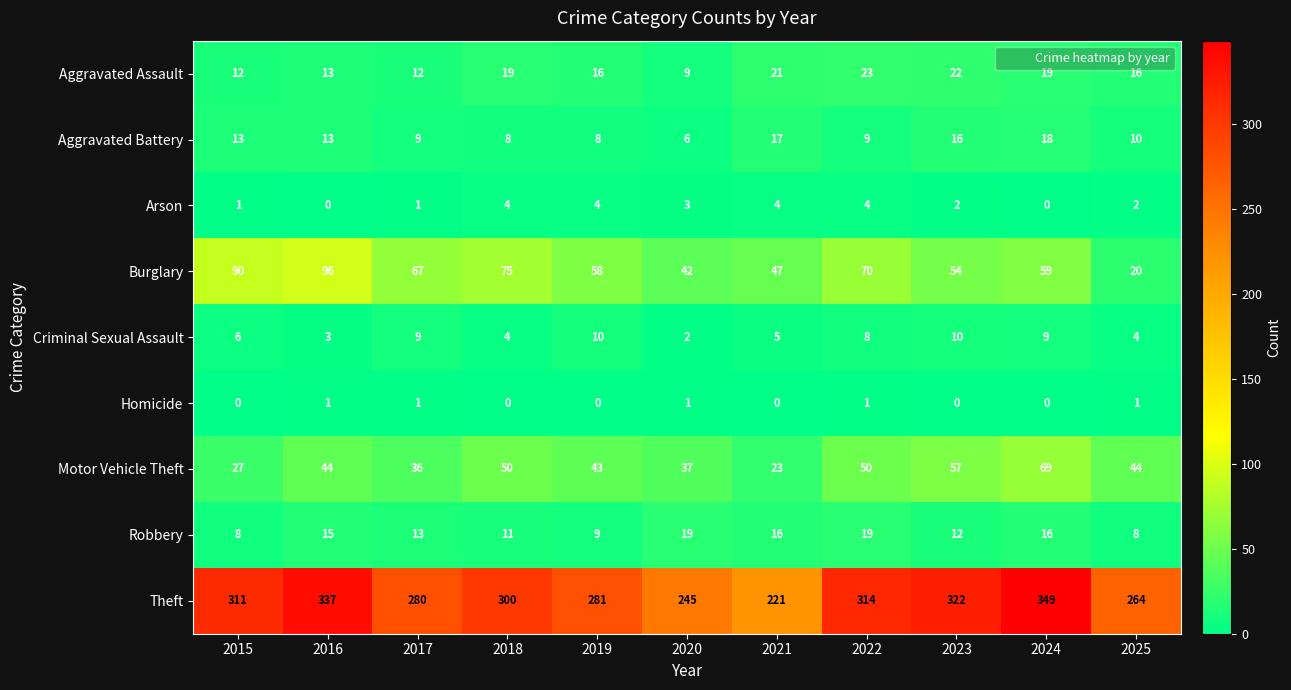

How many Criminal Sexual Assault values are between 4 and 9?

7